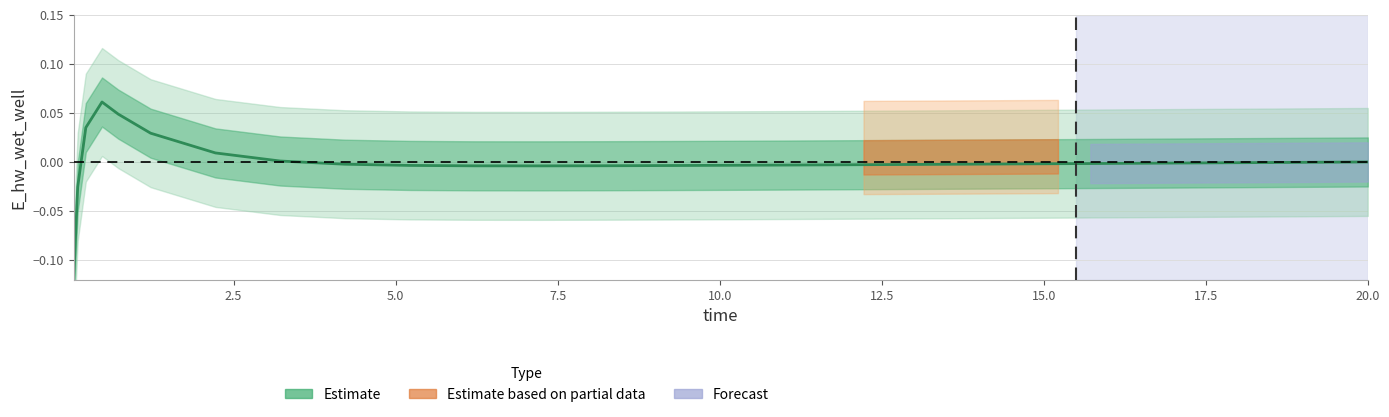

How many data points are above 0?

7